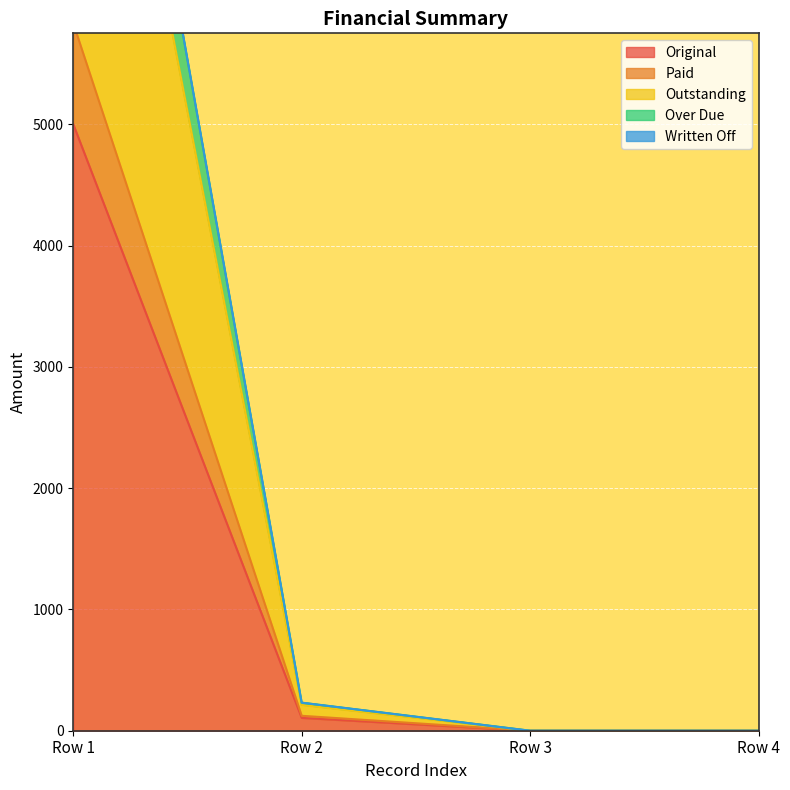

What is the maximum value for Original?

5000.0